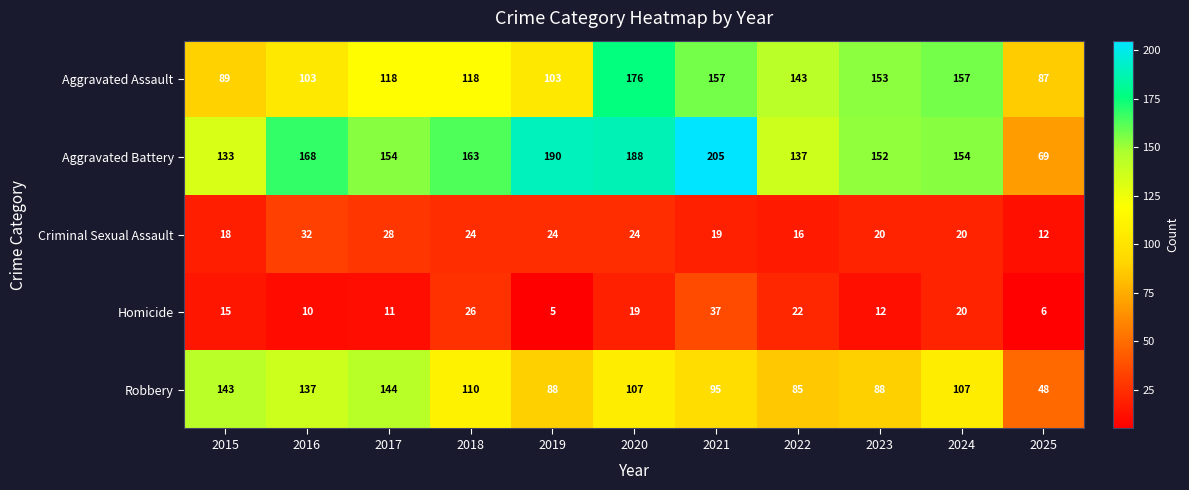

List the series in order of their peak value, lowest first.

Criminal Sexual Assault, Homicide, Robbery, Aggravated Assault, Aggravated Battery